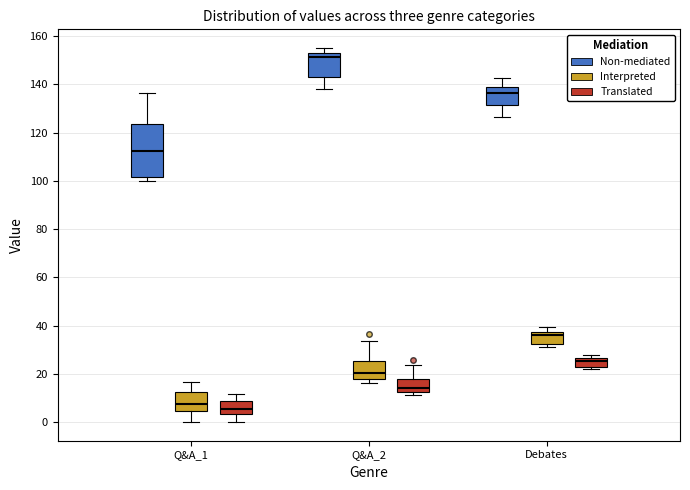

Reading left to right, transcribe this box plot: for each box, give where its median line is, the range the box spans, and where its two whiskers end, as read against the y-axis. The values are not printed on the chart, so give them approximately, as read against the axis.

Q&A_1 (Non-mediated): median 112, box 102 to 124, whiskers 100 to 136
Q&A_1 (Interpreted): median 8, box 4 to 12, whiskers 0 to 16
Q&A_1 (Translated): median 6, box 4 to 8, whiskers 0 to 12
Q&A_2 (Non-mediated): median 152, box 144 to 154, whiskers 138 to 156
Q&A_2 (Interpreted): median 20, box 18 to 26, whiskers 16 to 34
Q&A_2 (Translated): median 14, box 12 to 18, whiskers 12 (just below the box's lower edge) to 24
Debates (Non-mediated): median 136, box 132 to 140, whiskers 126 to 142
Debates (Interpreted): median 36, box 32 to 38, whiskers 32 (just below the box's lower edge) to 40
Debates (Translated): median 26 (just below the box's upper edge), box 22 to 26, whiskers 22 (just below the box's lower edge) to 28